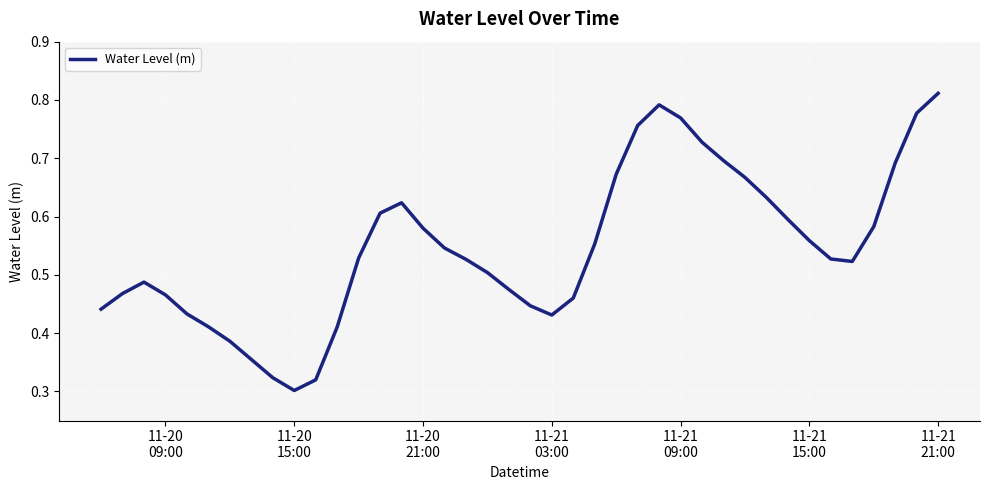

Is this an area chart (filled region under the line)?

No